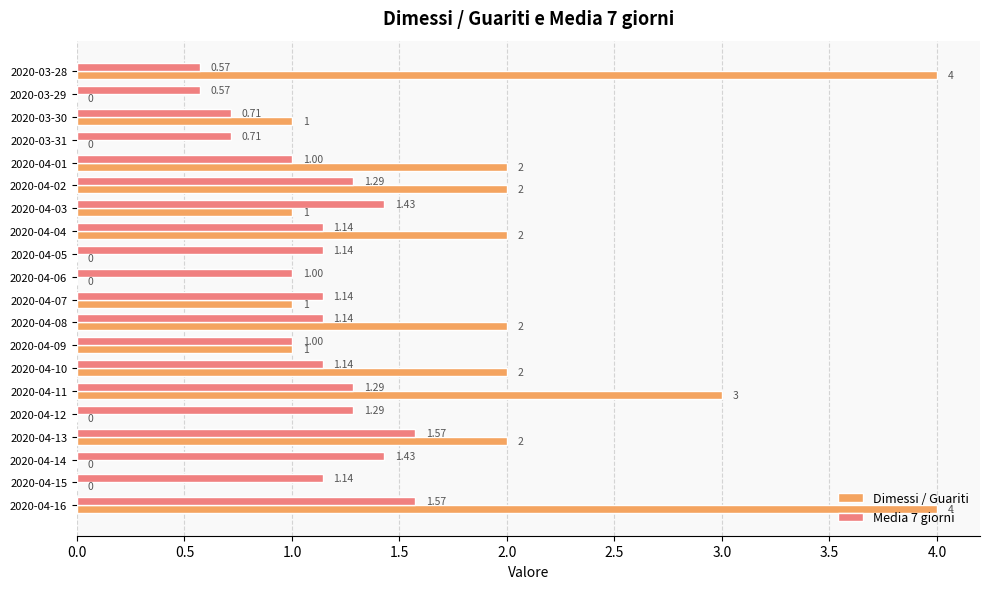

What is the total value across all series at 2020-04-01?

3.0